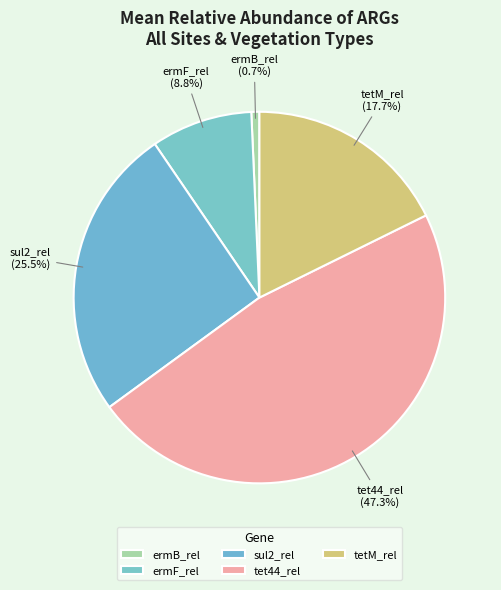

Which slice is the largest?

tet44_rel